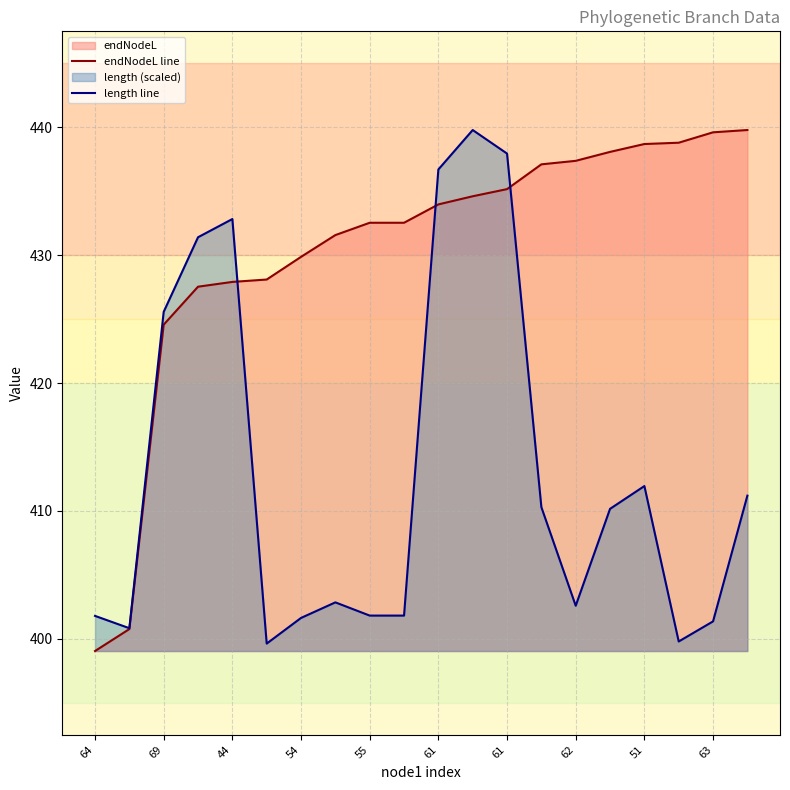

What is the difference between the highest and lowest values at 62?

34.8